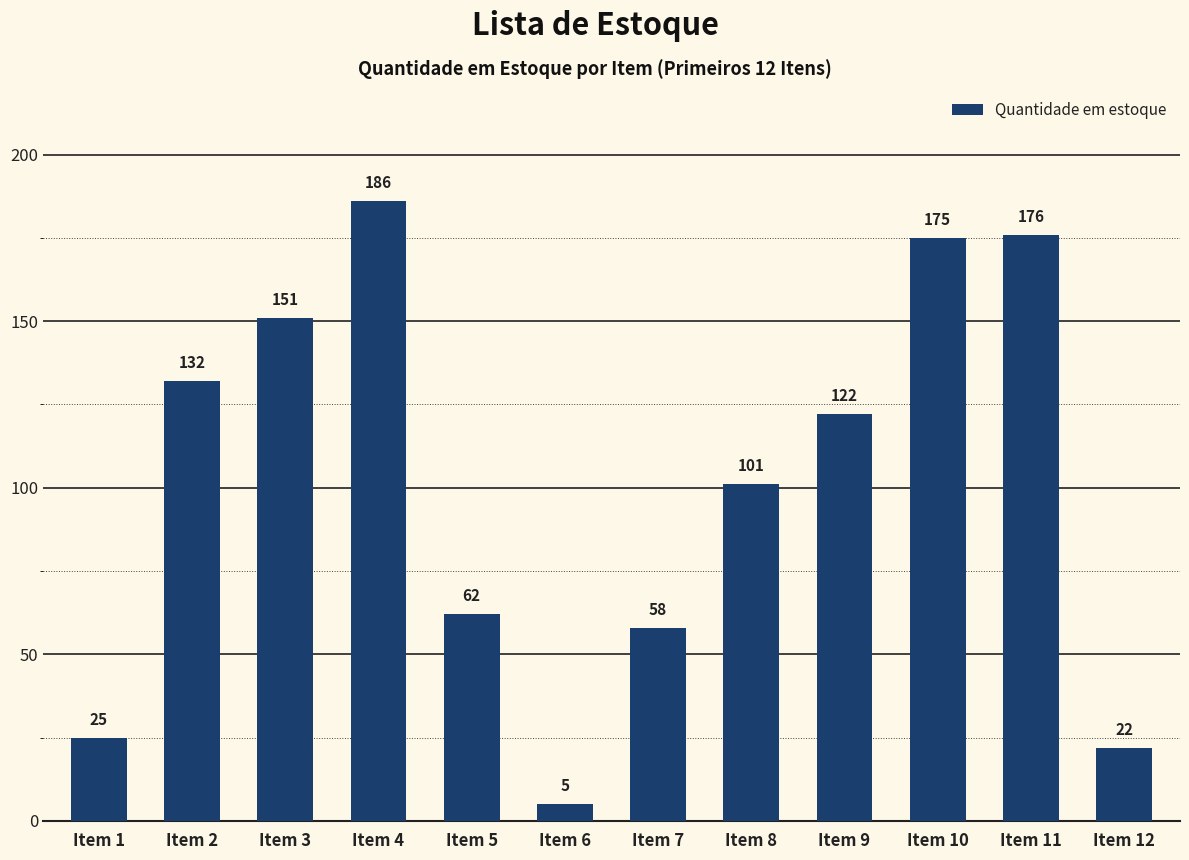

The chart shows a value of 175 at Item 10. True or false?

True